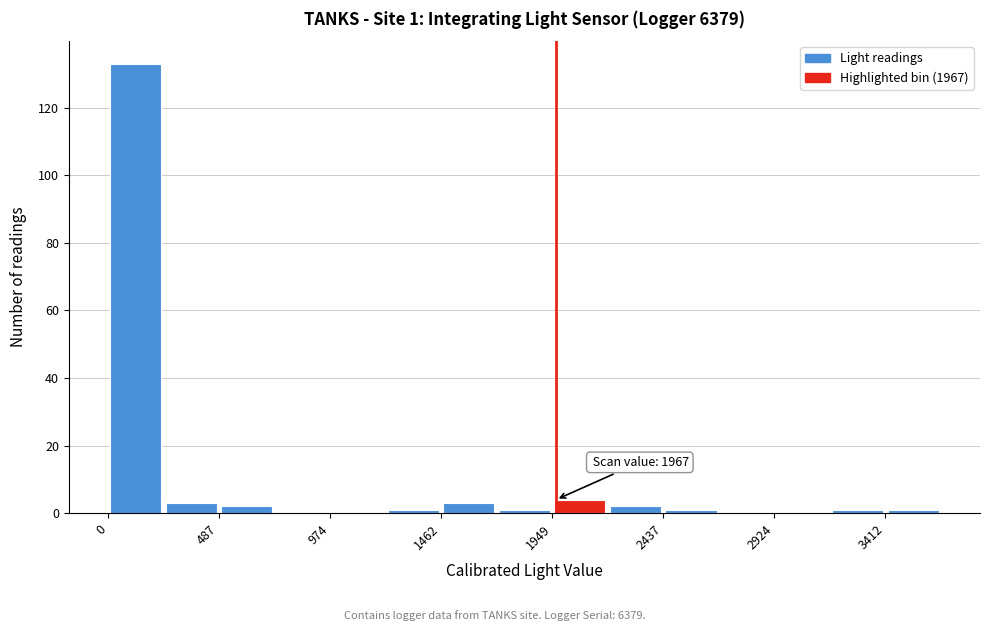

Over which range of the x-axis is the bar tallest?

0 to 250